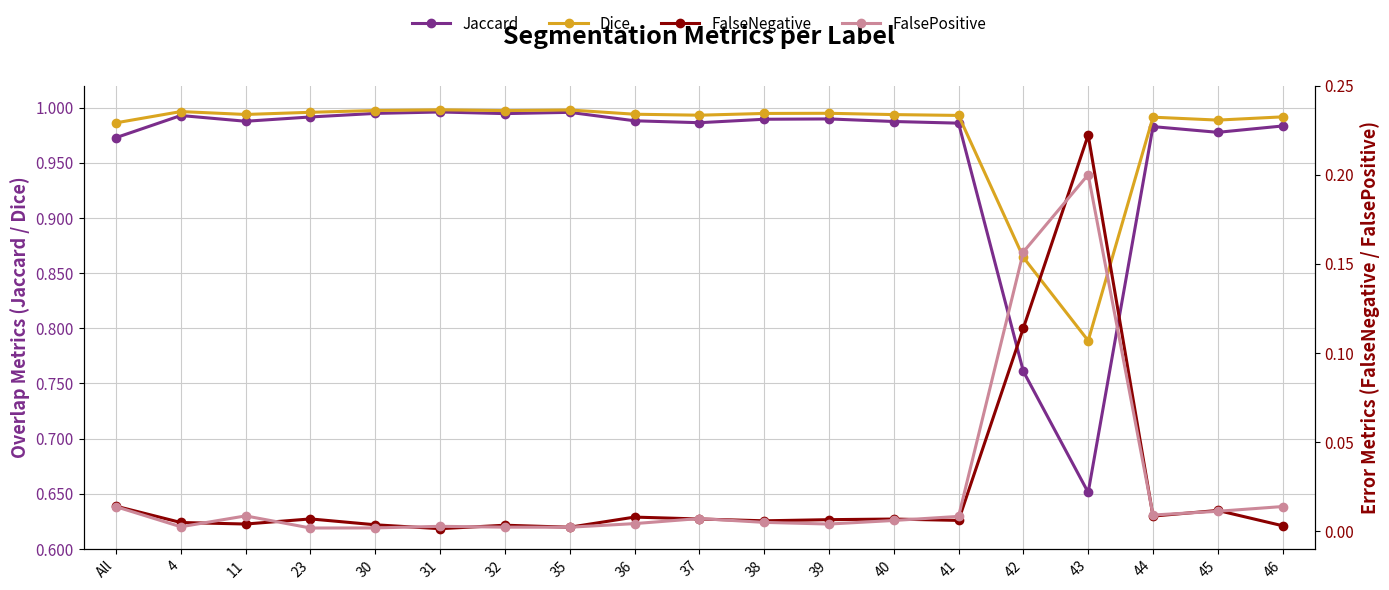

How many times do FalseNegative and FalsePositive cross each other?

11